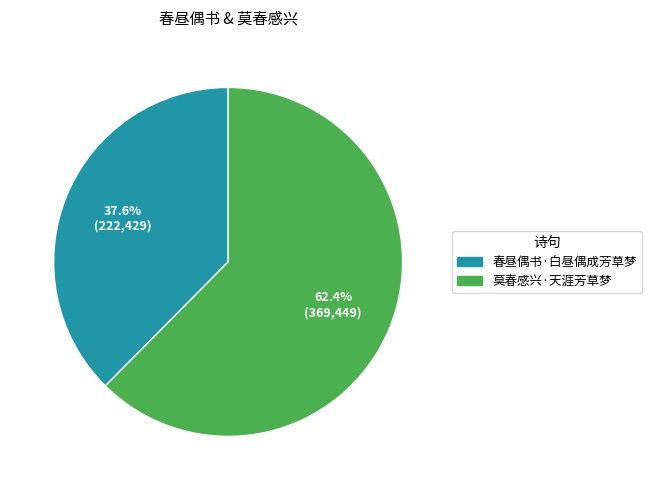

Rank the categories by value from highest to lowest.

莫春感兴·天涯芳草梦, 春昼偶书·白昼偶成芳草梦